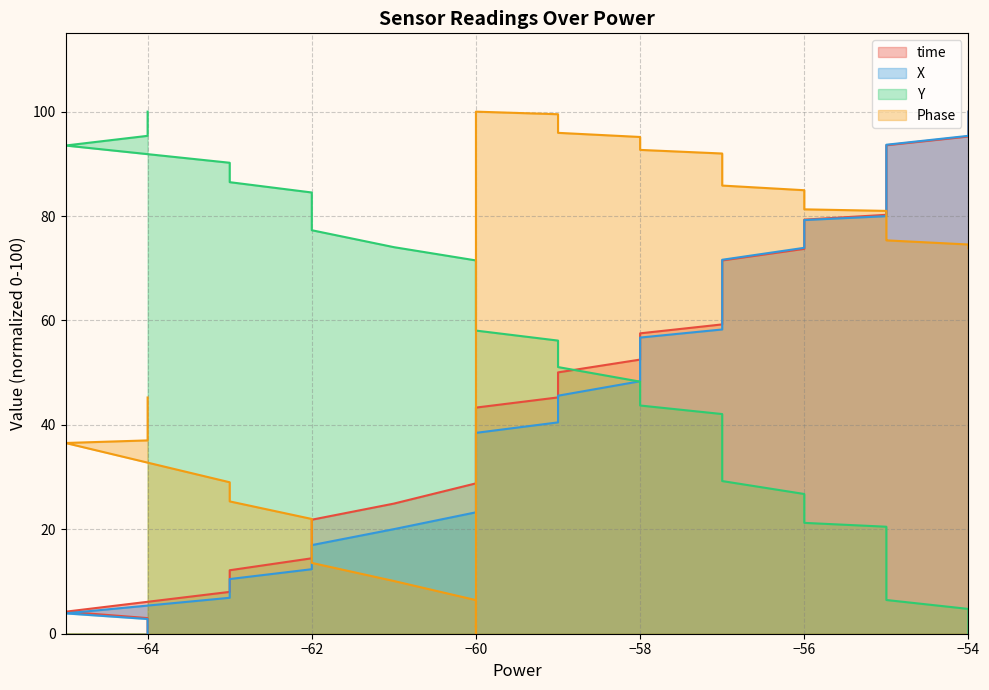

True or false: Y and time cross at least once.

True